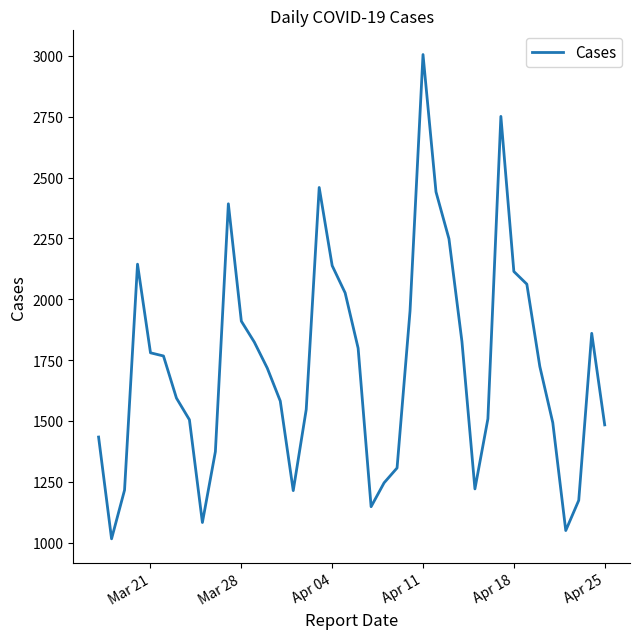

What is the greatest value displayed?

3005